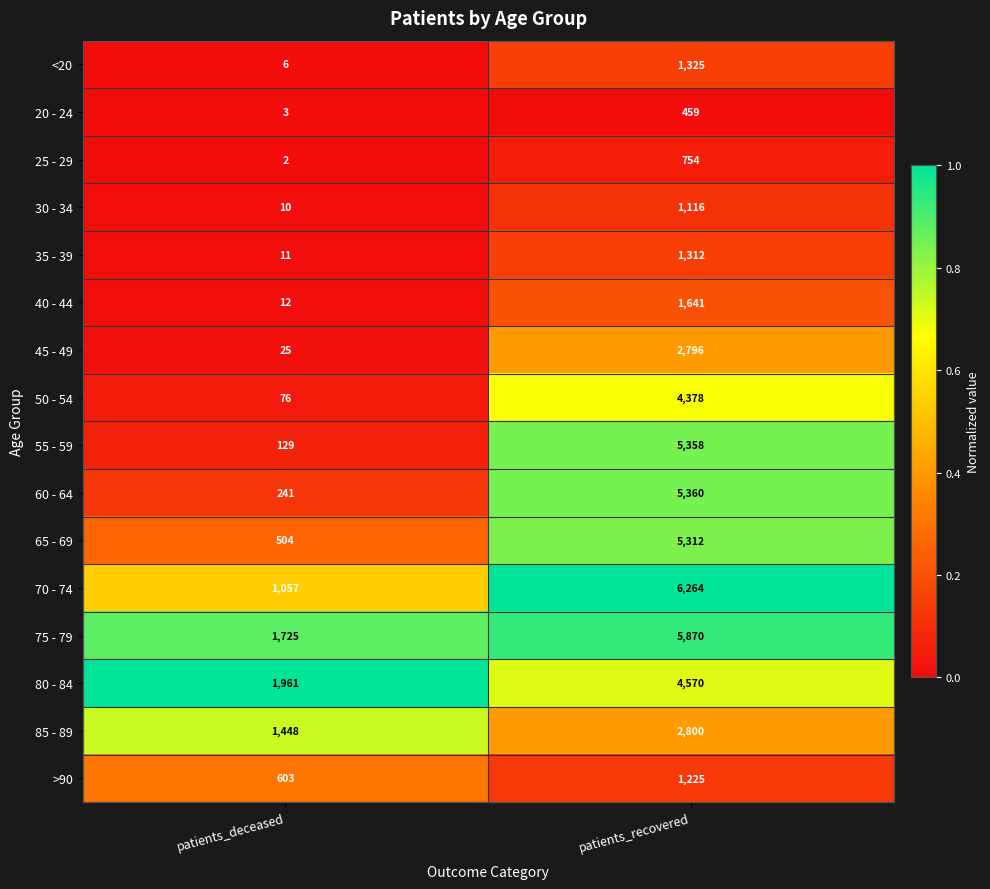

Where is 65 - 69 nearest to the value 2908?

patients_deceased